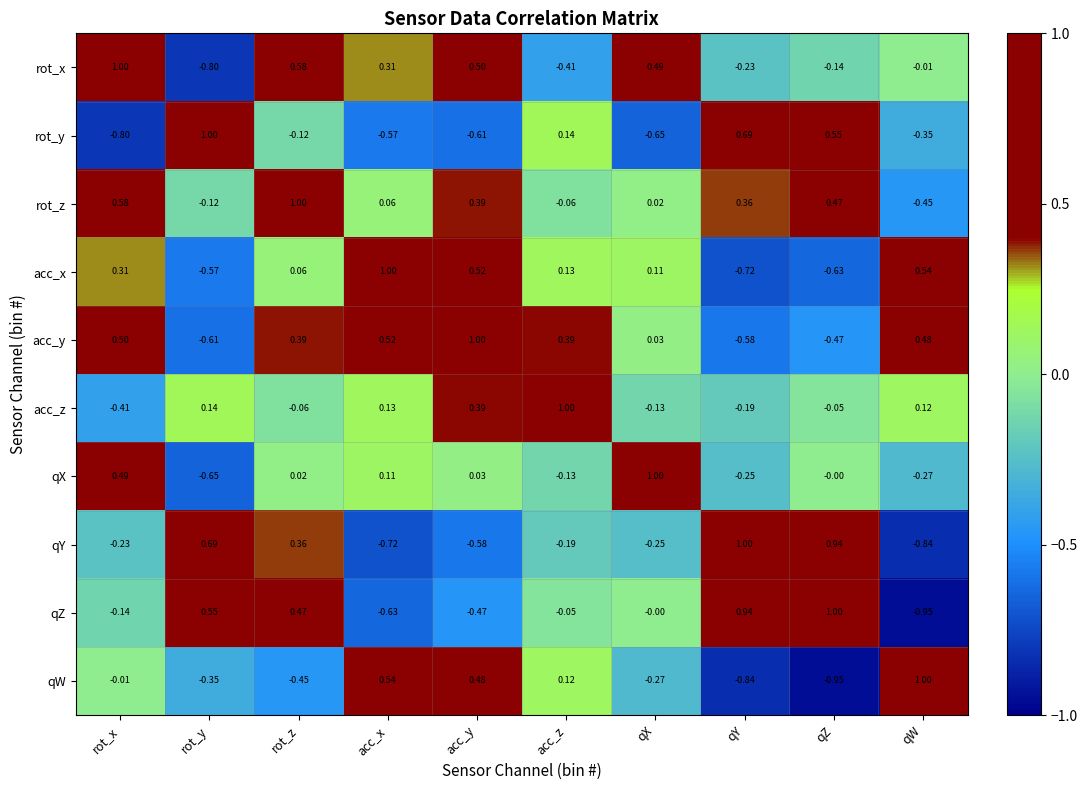

At which category is the sum across all series the highest?

rot_z